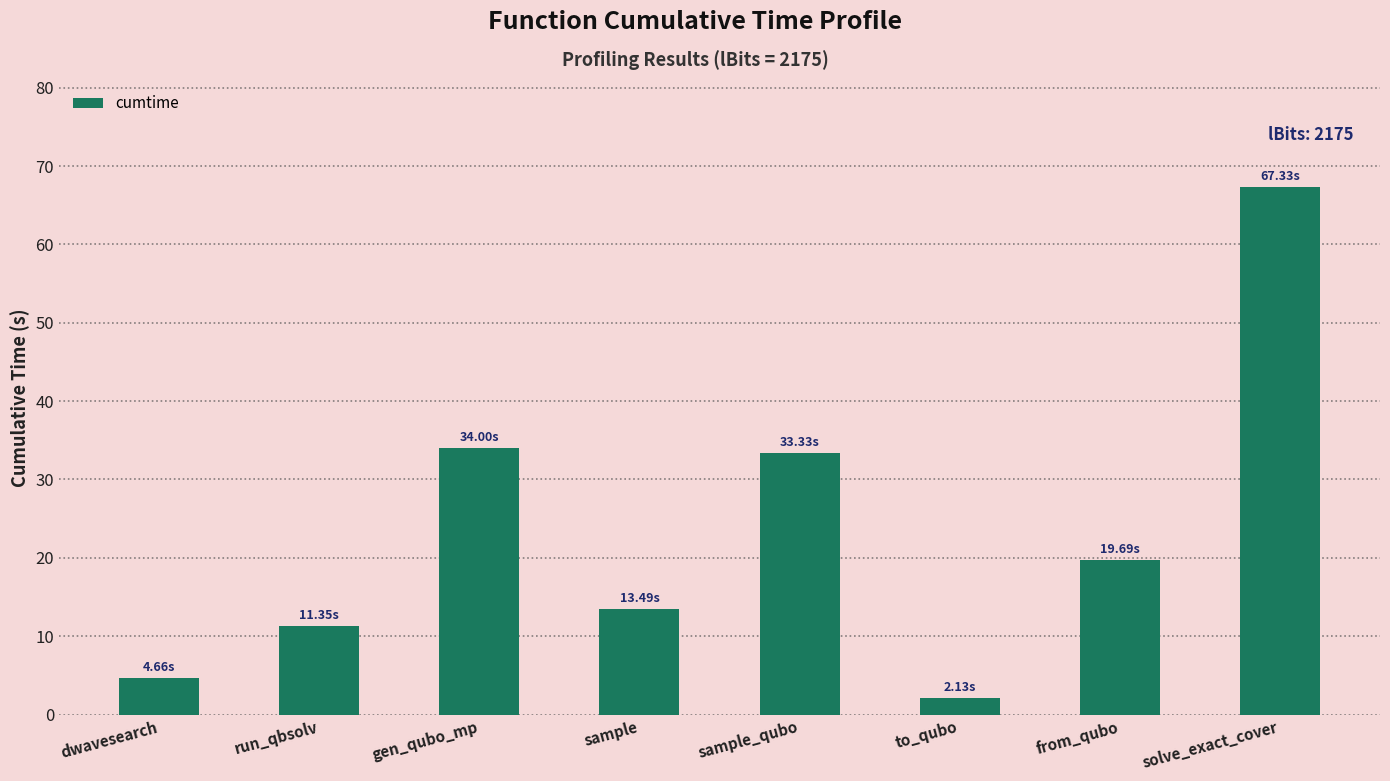

What is the maximum value shown in the chart?

67.3